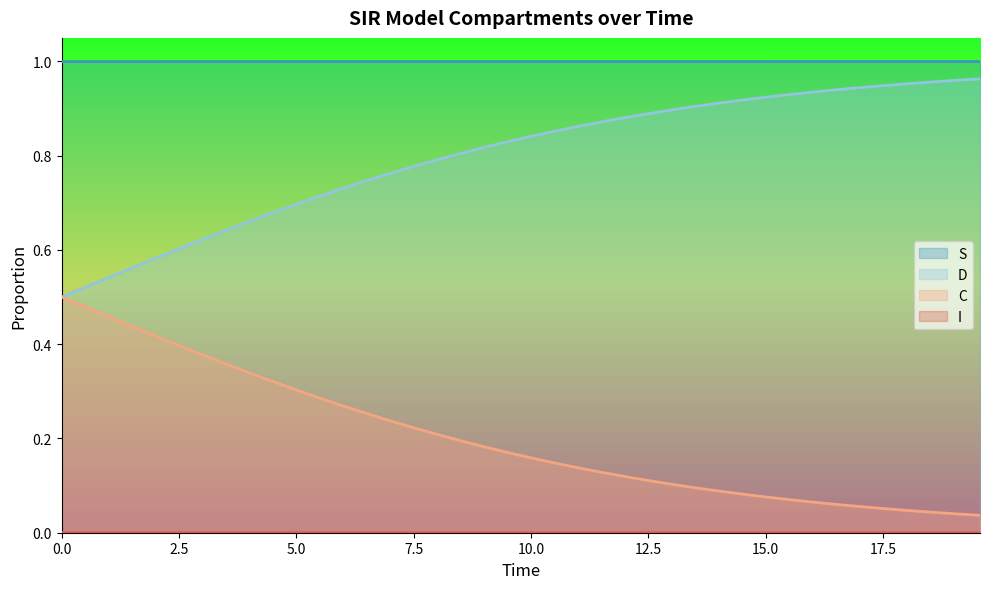

Which series has the largest total across all categories?

S